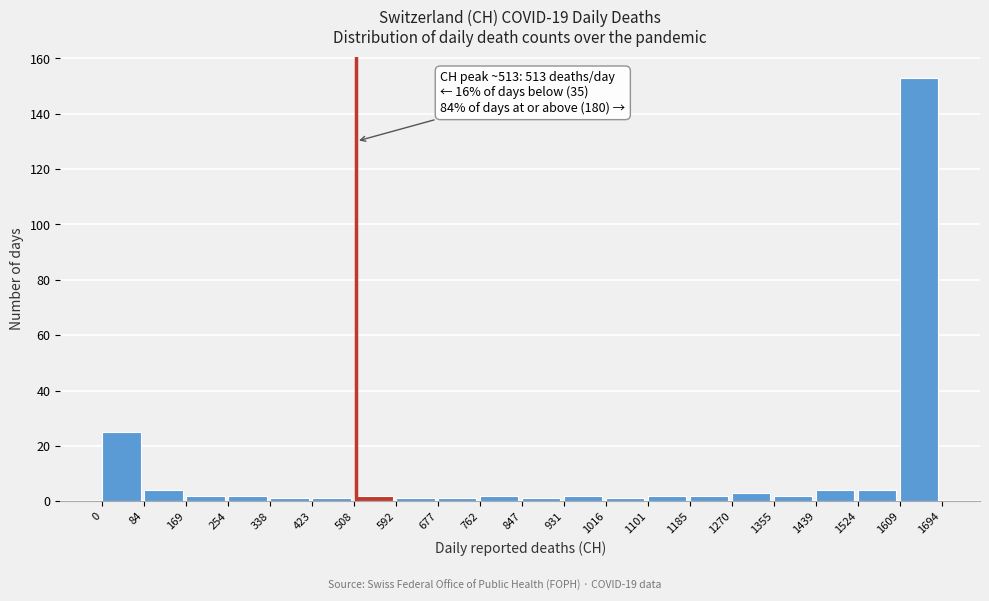

Over which range of the x-axis is the bar tallest?

1609 to 1694